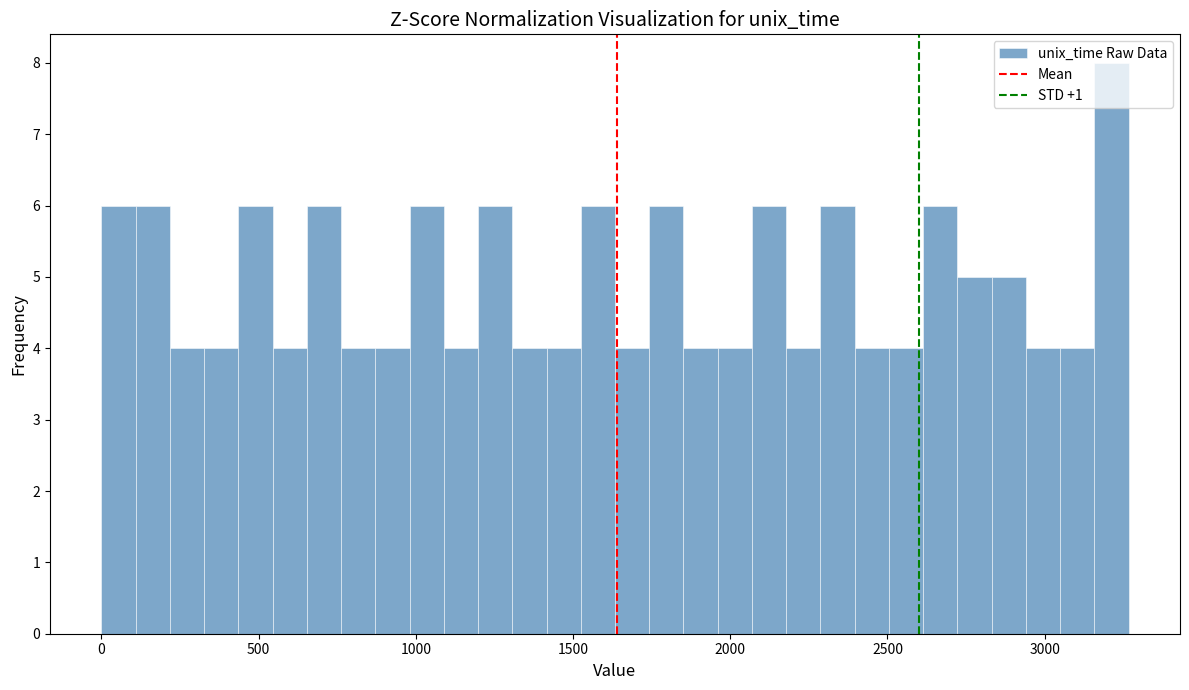

Read against the x-axis, roughly where is the centre of the tallest bar?

3200